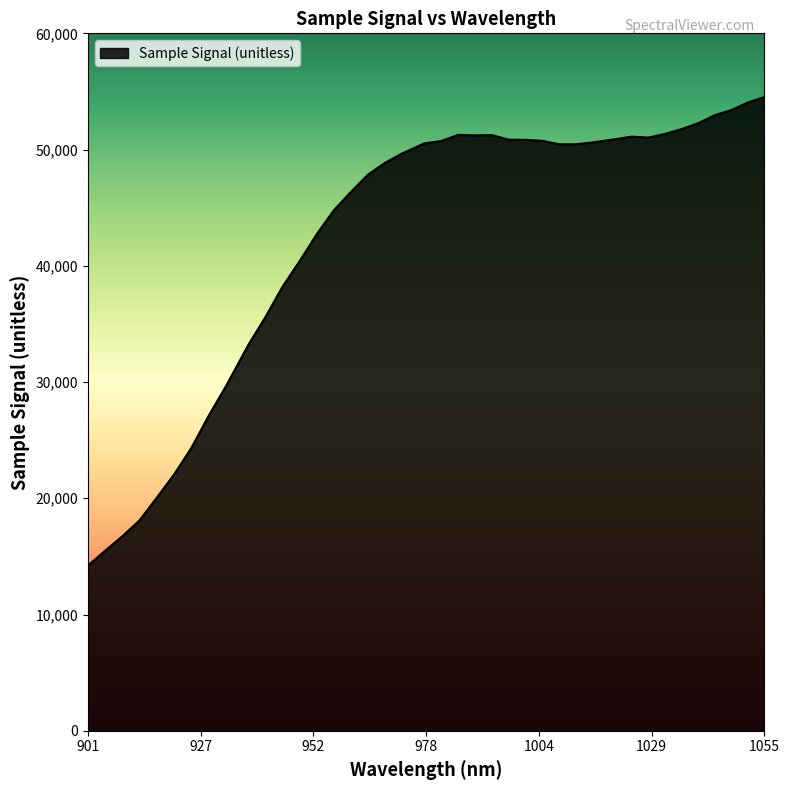

What is the smallest value displayed?

14207